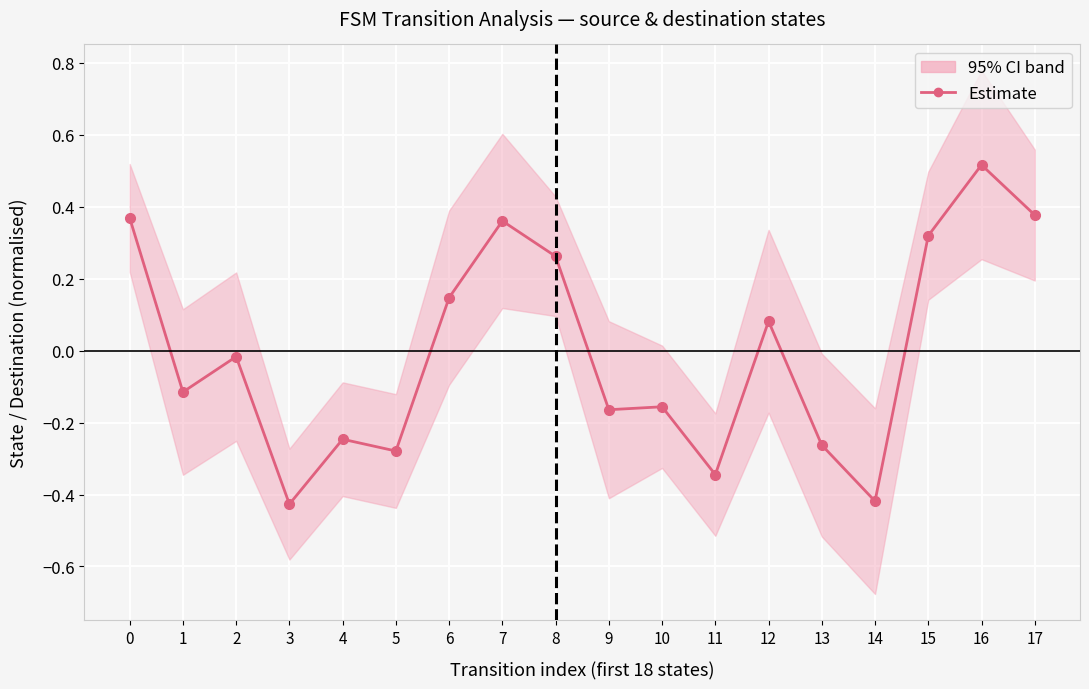

Which label corresponds to the largest value in the chart?

16